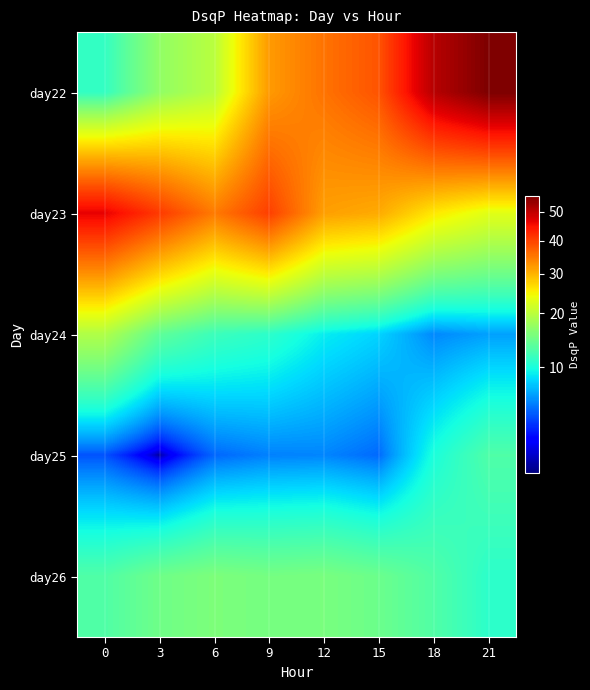

At how many categories does at least one series exceed 39?

5